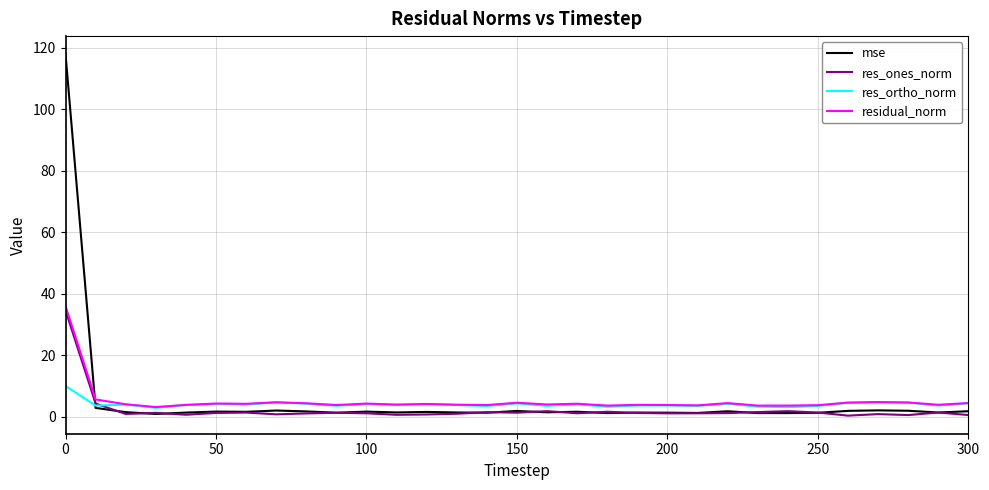

Which series has the largest range (max minus min)?

mse